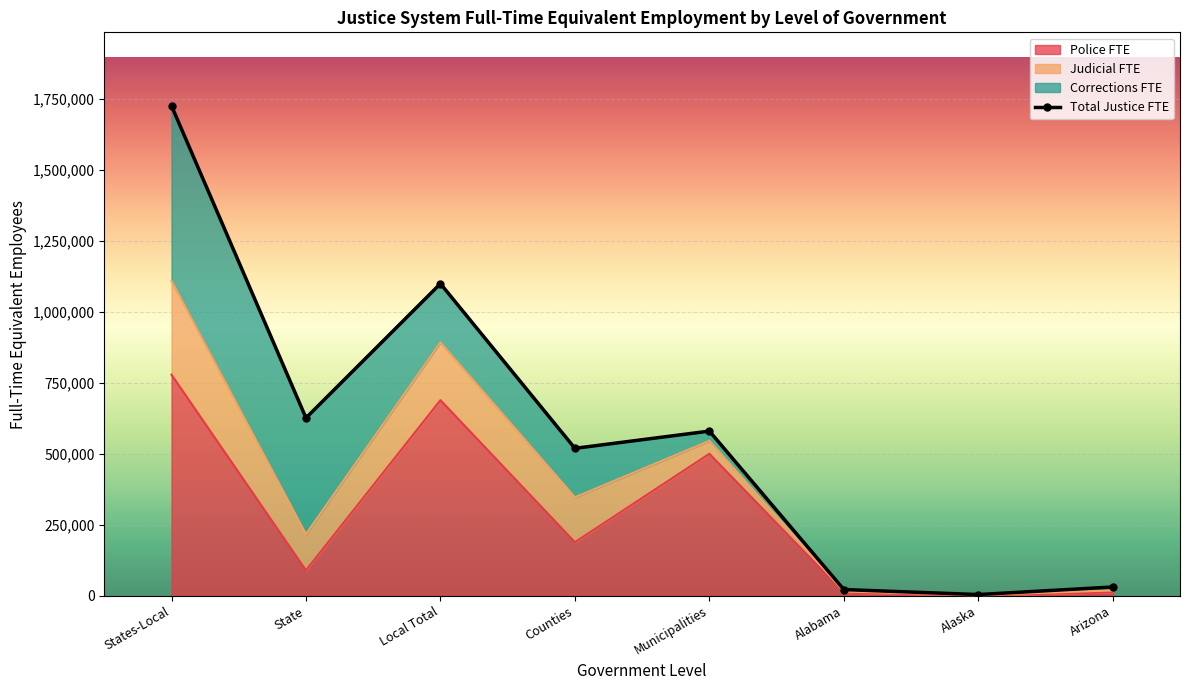

In Total Justice FTE, how many points are lower than both neighbors (excluding endpoints)?

3